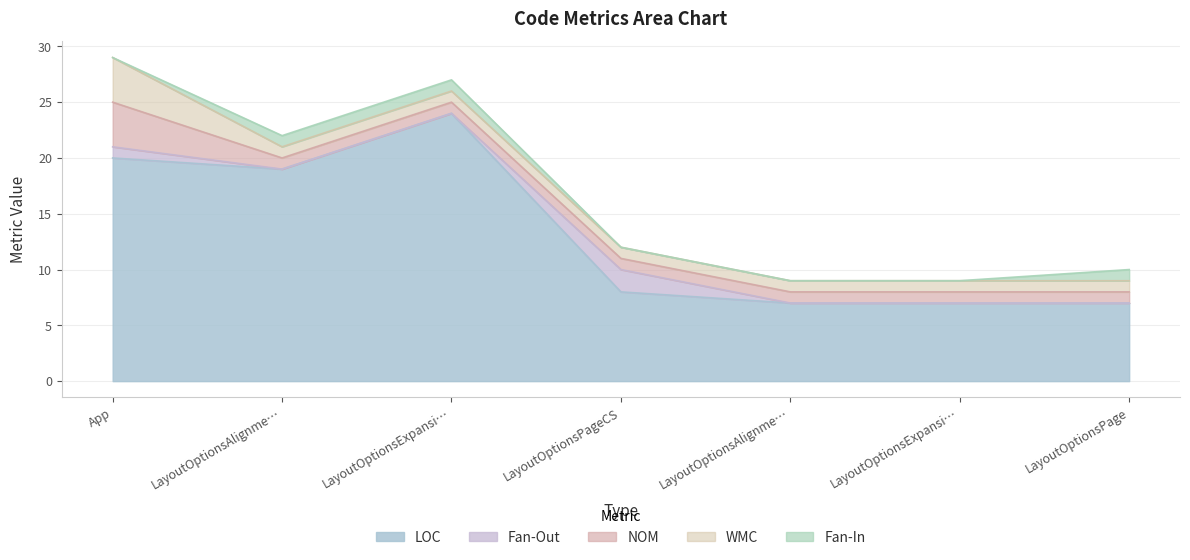

What are all the series names shown in the legend?

LOC, Fan-Out, NOM, WMC, Fan-In